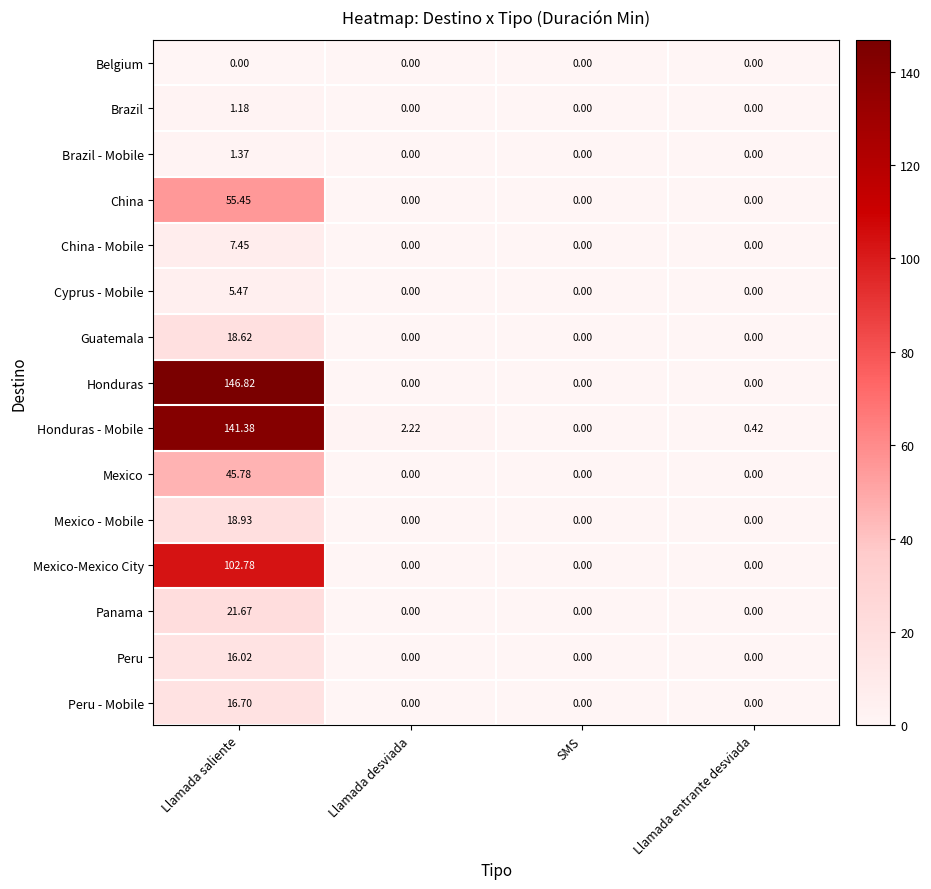

At which category is the sum across all series the highest?

Llamada saliente